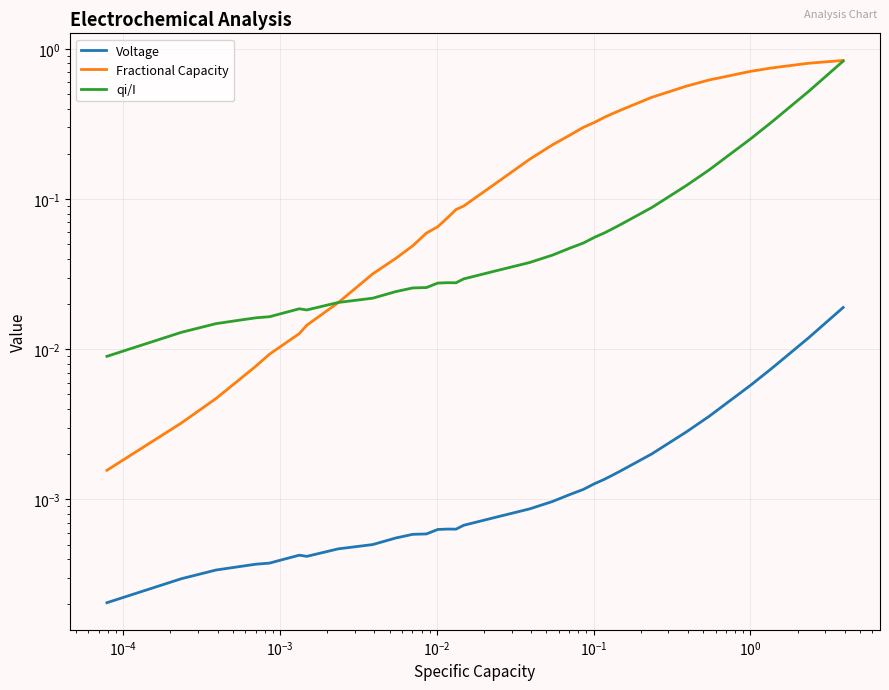

What is the difference between the second highest and minimum values in the qi/I series?

0.5